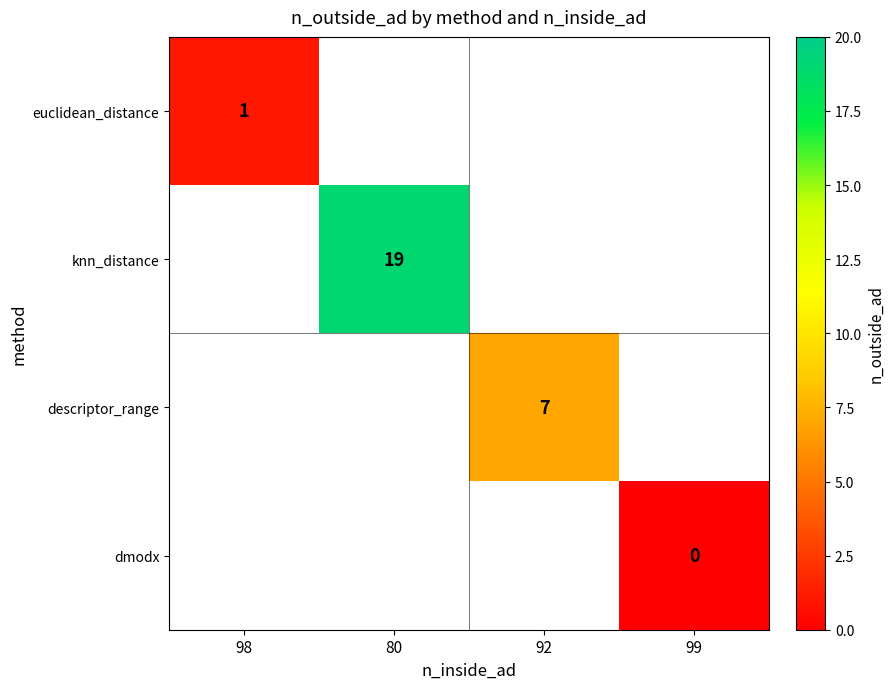

The value of euclidean_distance at 98 is 1. True or false?

True